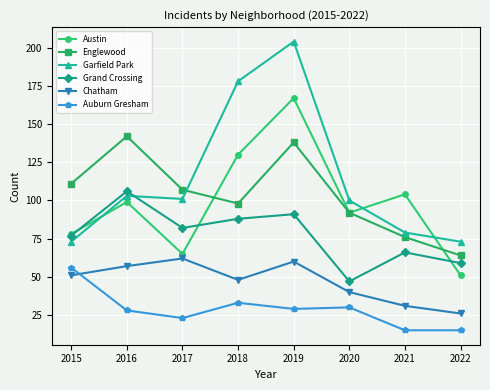

What is the difference between the second highest and second lowest values in the Englewood series?

62